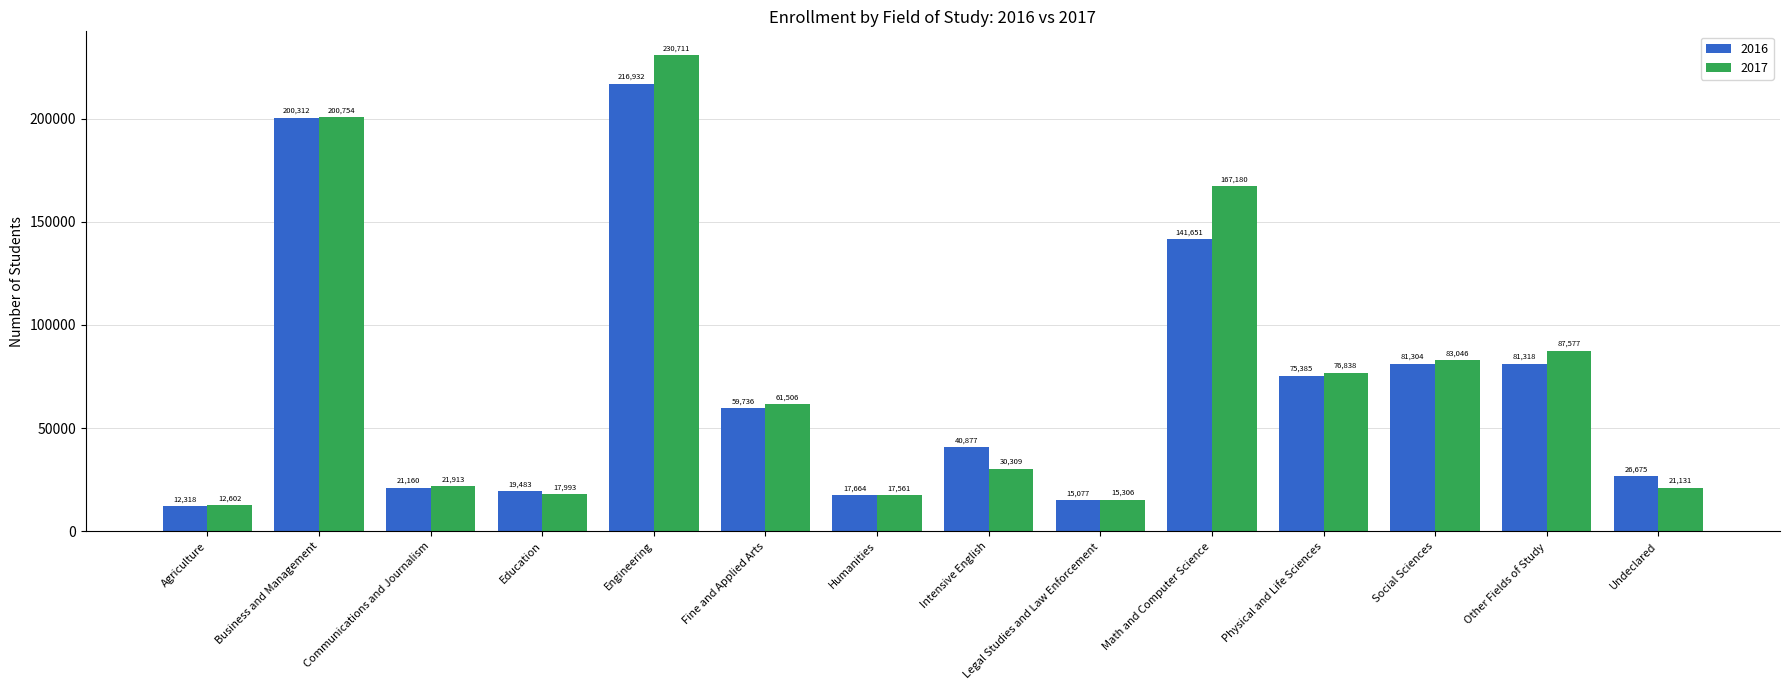

At which label is 2016 closest to 114625?

Math and Computer Science